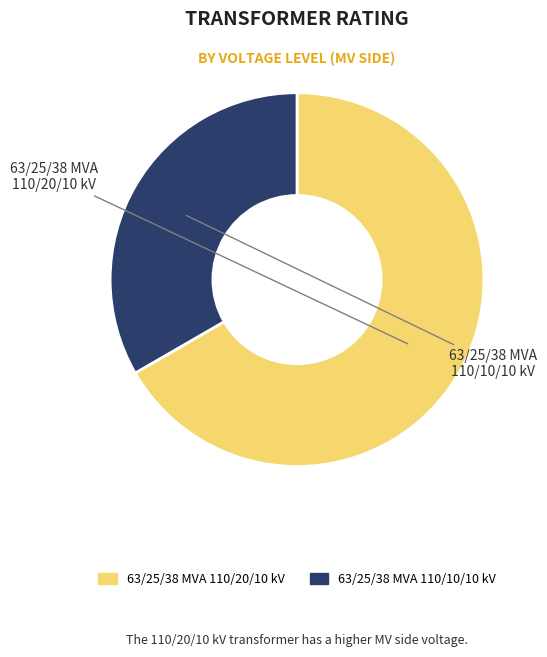

Which slice is the largest?

63/25/38 MVA 110/20/10 kV